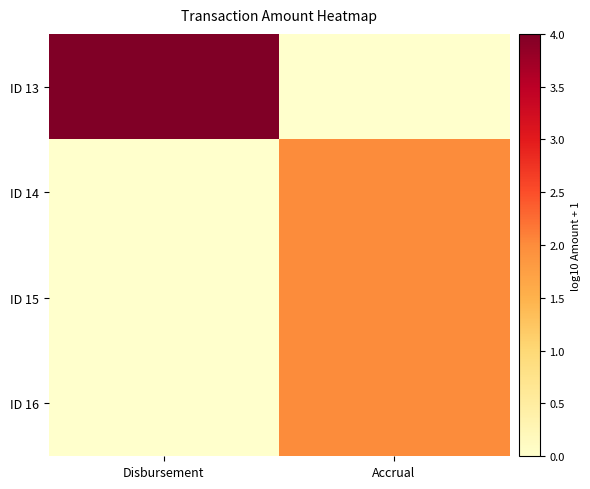

Rank the series by their maximum value, from highest to lowest.

ID 13, ID 16, ID 15, ID 14